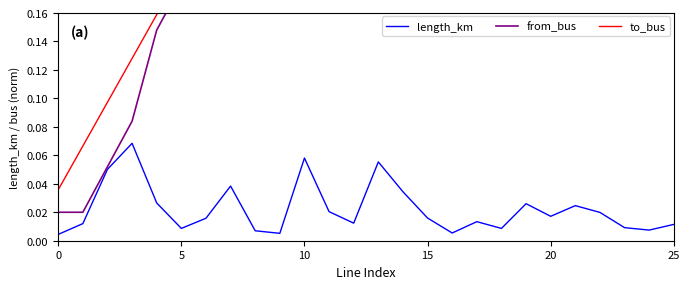

Where do to_bus and from_bus first cross each other?

21 and 22